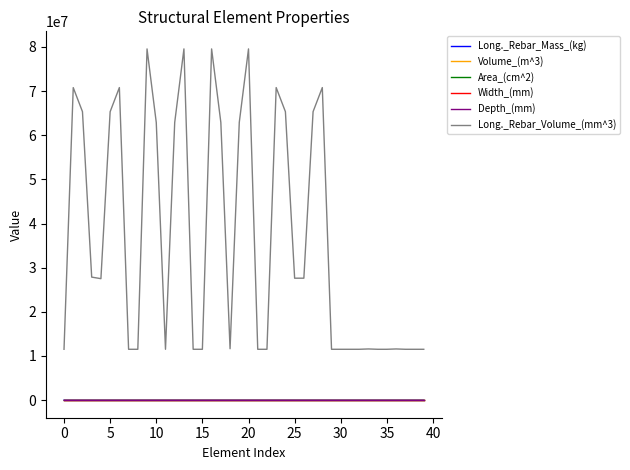

Does the chart display data point markers on the line(s)?

No